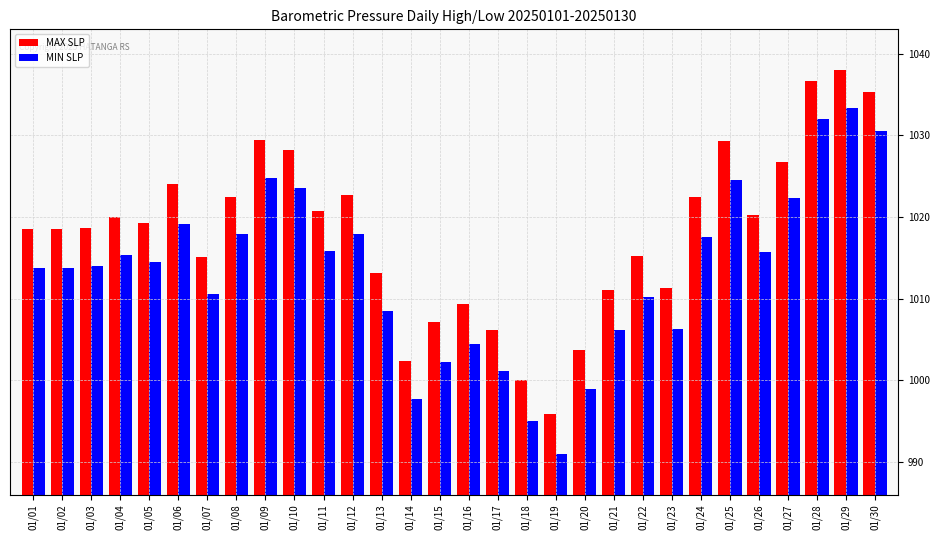

Count the number of data series in this chart.

2